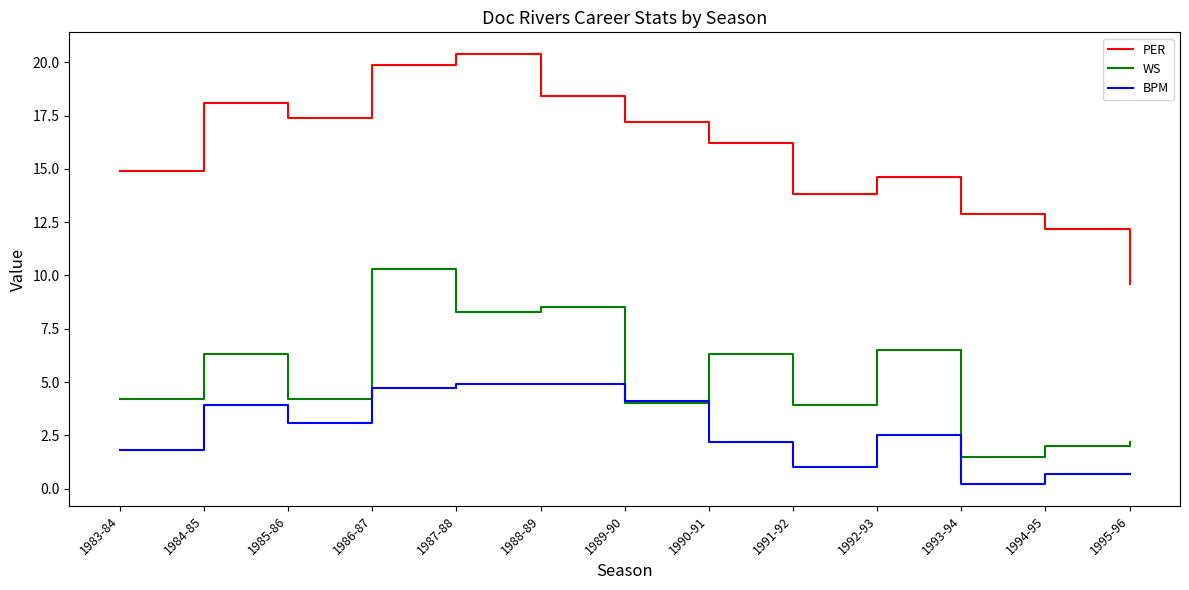

Which series has the largest range (max minus min)?

PER